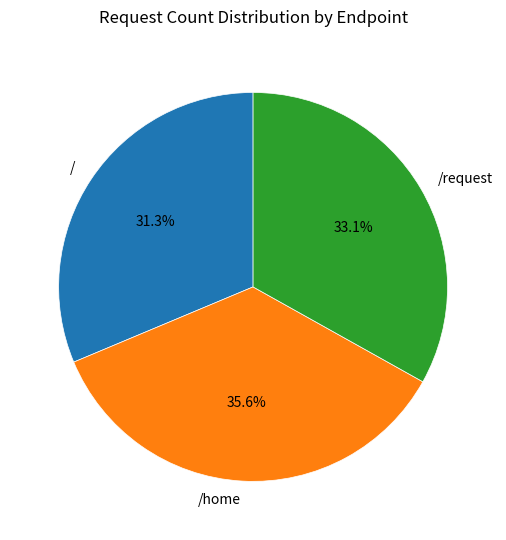

Is /home the majority of the pie?

No